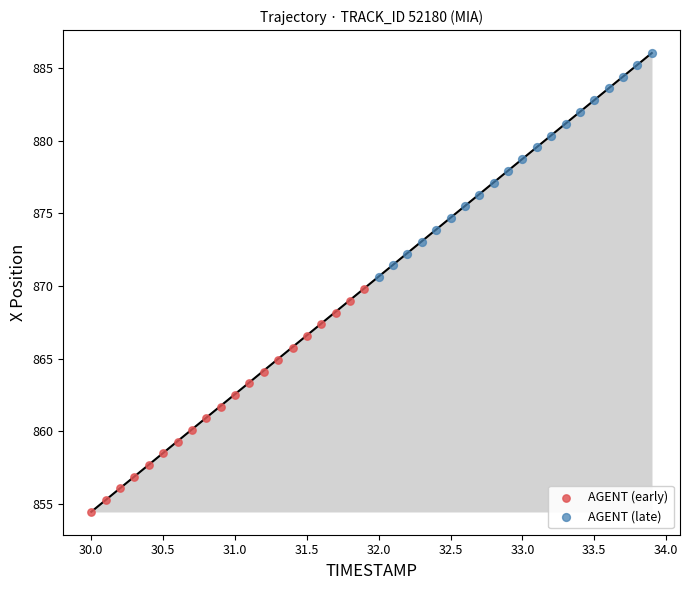

Which series contains the lowest Y value?

AGENT (early)